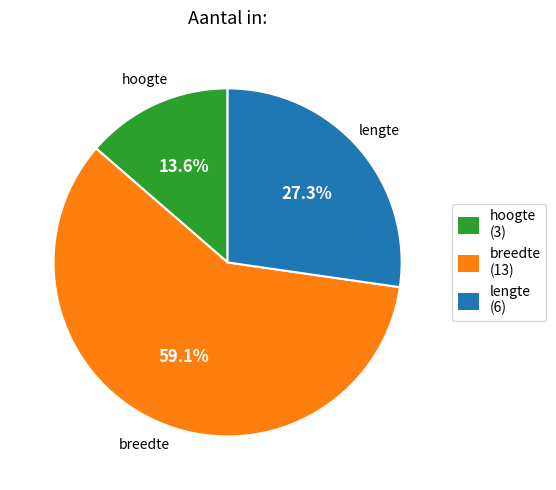

What percentage do breedte and lengte together represent?

86.4%